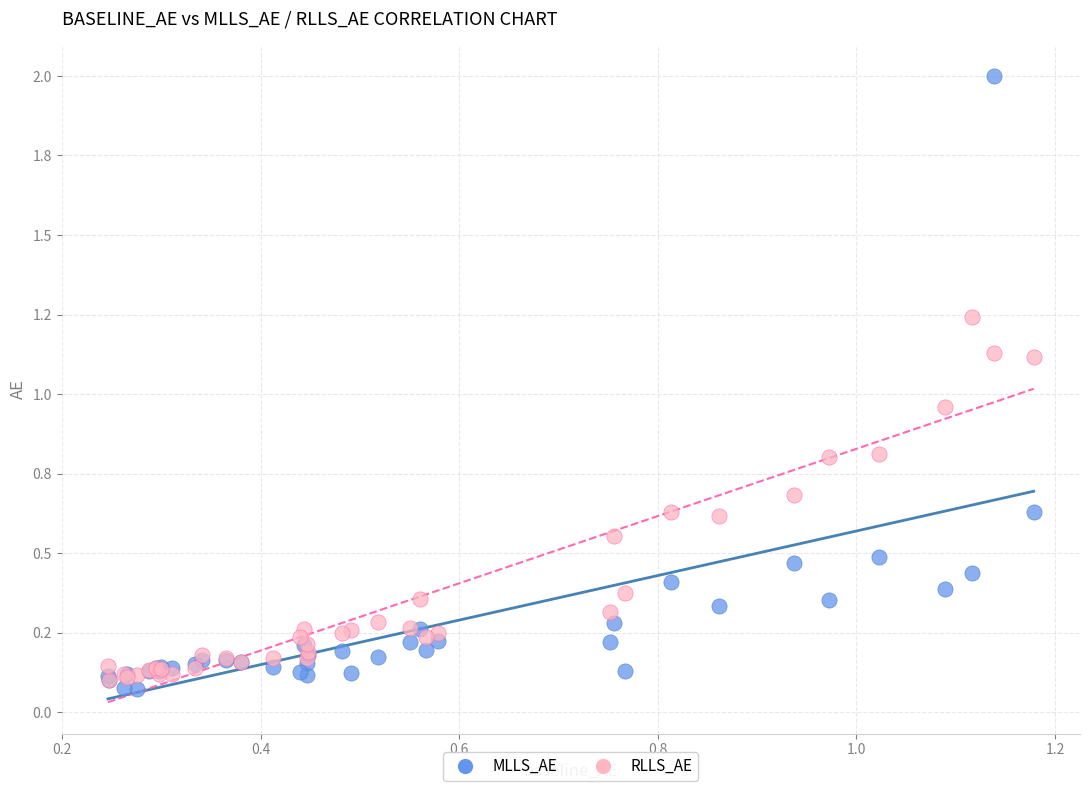

What are all the series names shown in the legend?

MLLS_AE, RLLS_AE